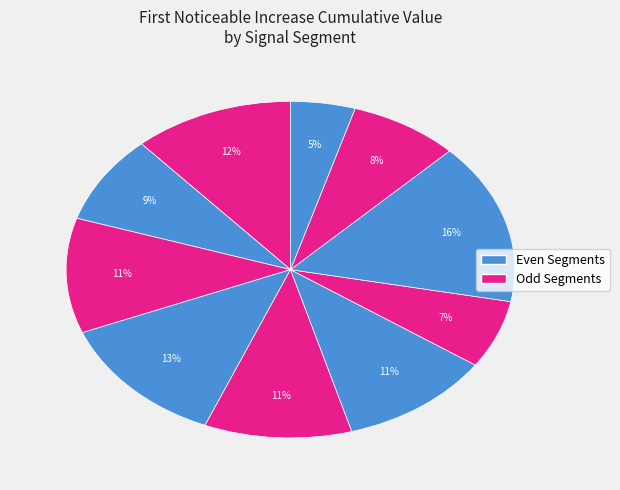

Count the number of slices in the pie.

10